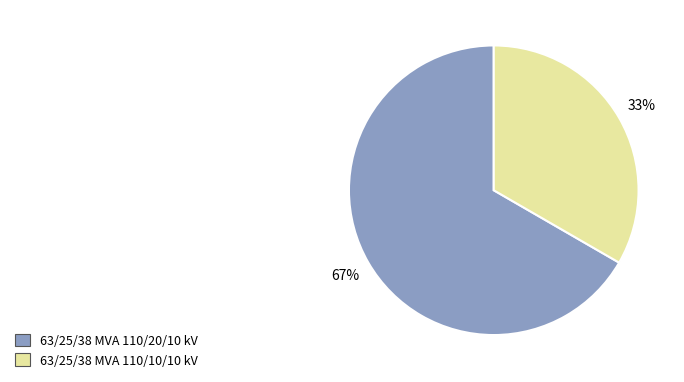

Approximately how many times larger is the value at 63/25/38 MVA 110/10/10 kV compared to 63/25/38 MVA 110/20/10 kV?

0.5